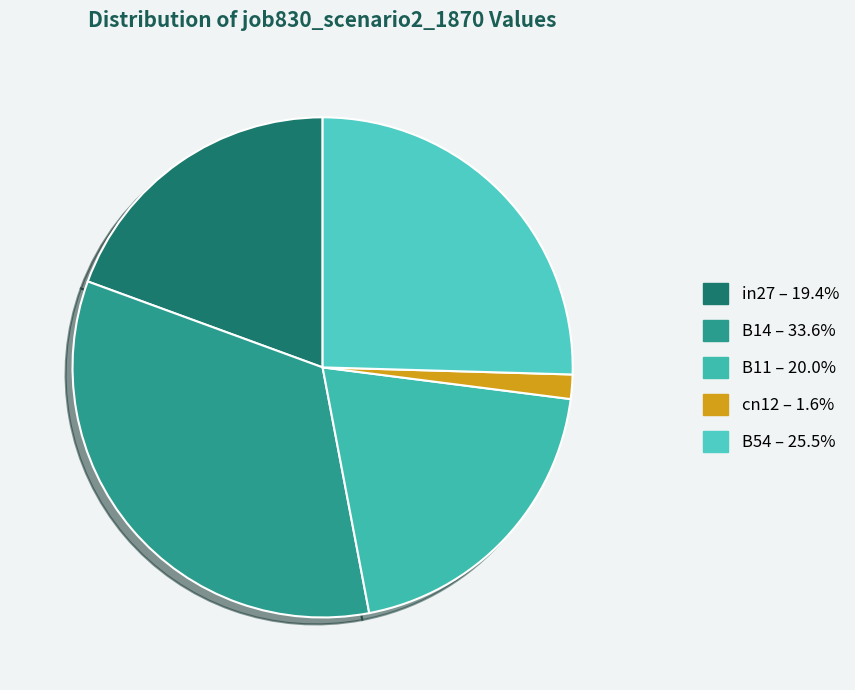

Which category has the biggest portion of the pie?

B14